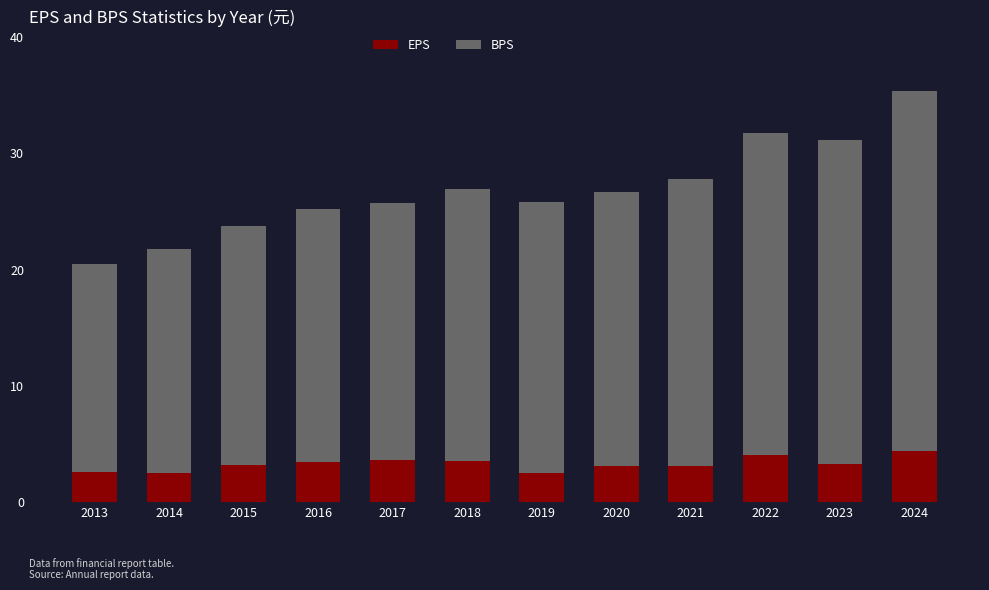

The EPS series shows 3.2 at 2015. True or false?

True